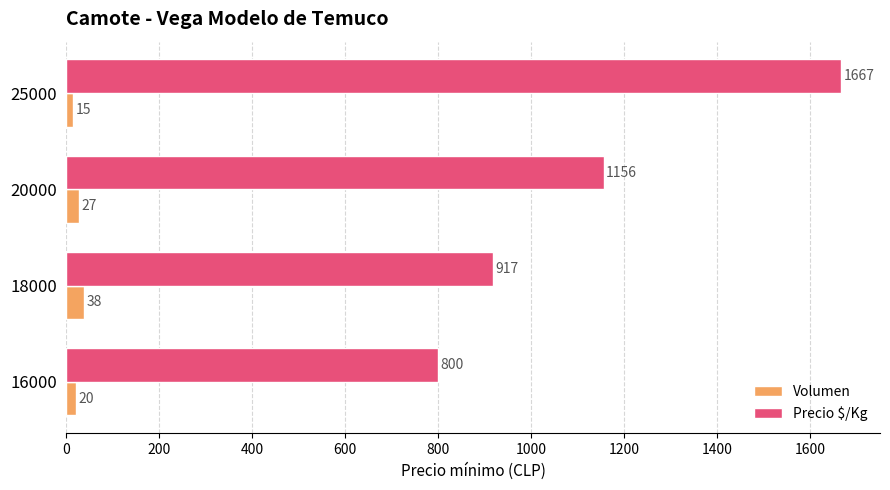

What is the difference between the maximum and minimum values in the Volumen series?

23